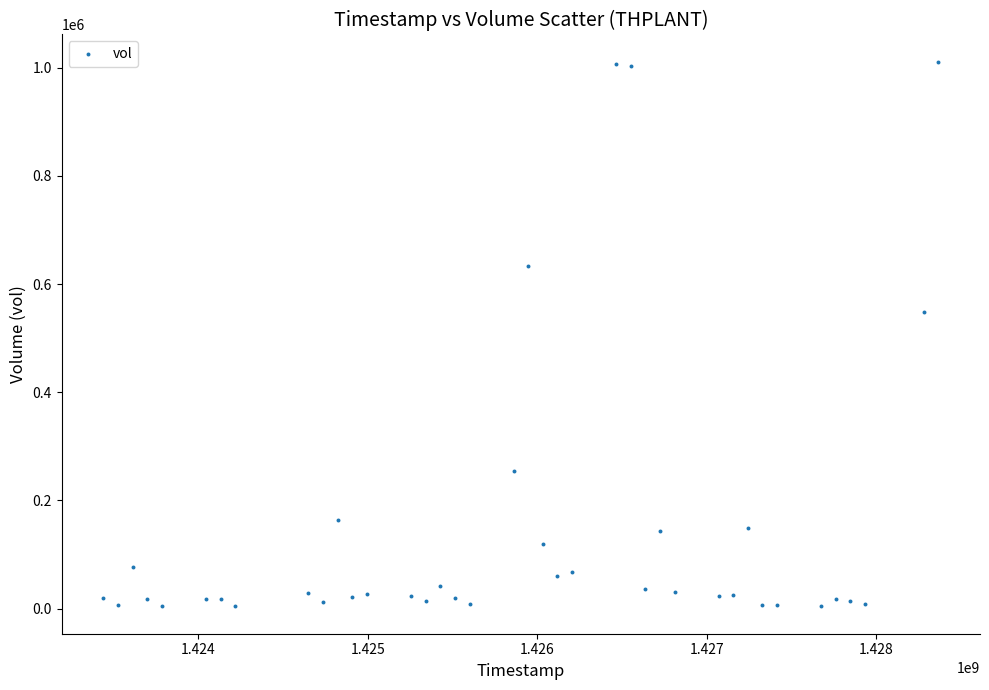

What Y value in the scatter plot is closest to 507400?

548300